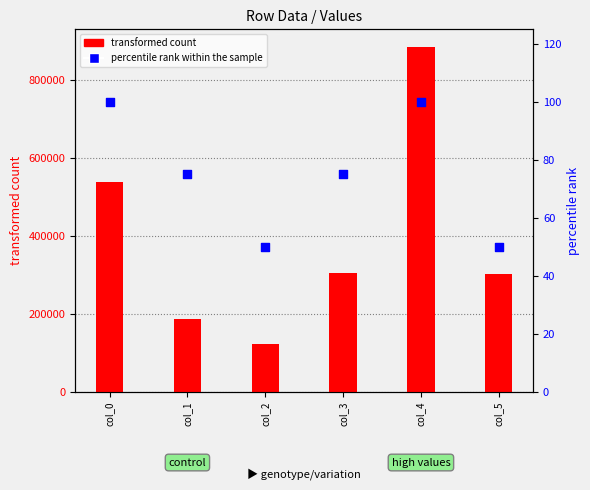

Which series reaches the maximum Y coordinate?

transformed count